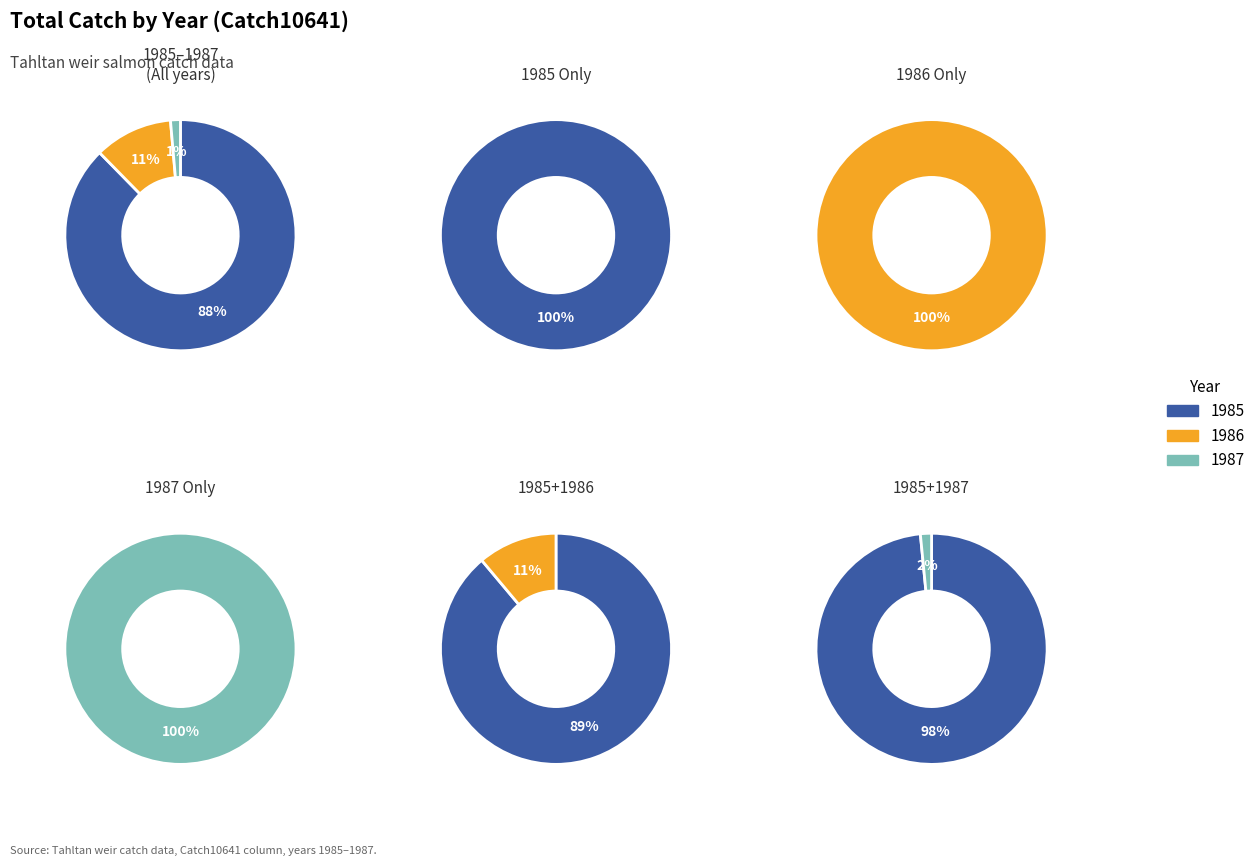

Is it true that 1985 is 77% of the pie?

False